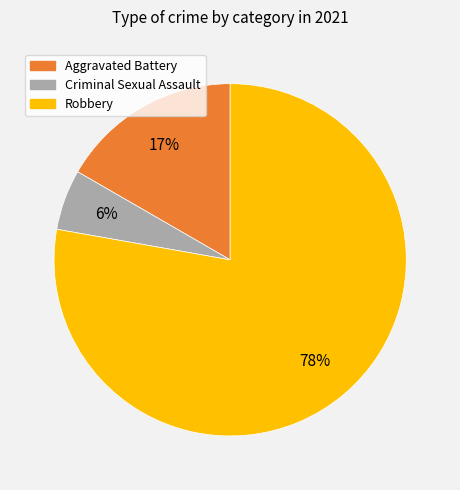

Between Aggravated Battery and Criminal Sexual Assault, which is larger?

Aggravated Battery